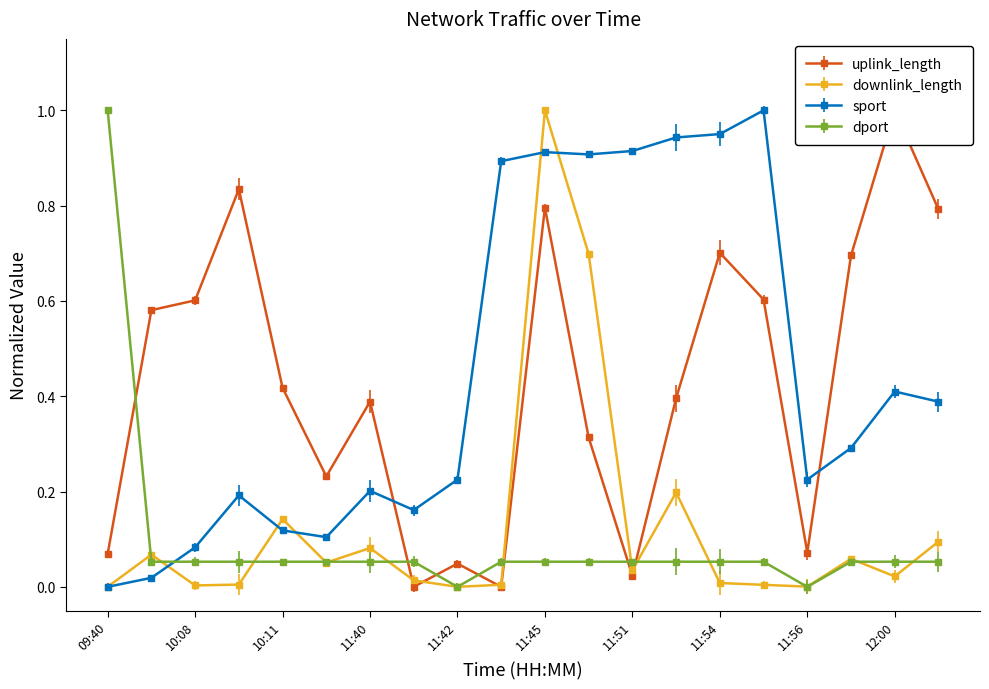

In dport, how many points are lower than both neighbors (excluding endpoints)?

2